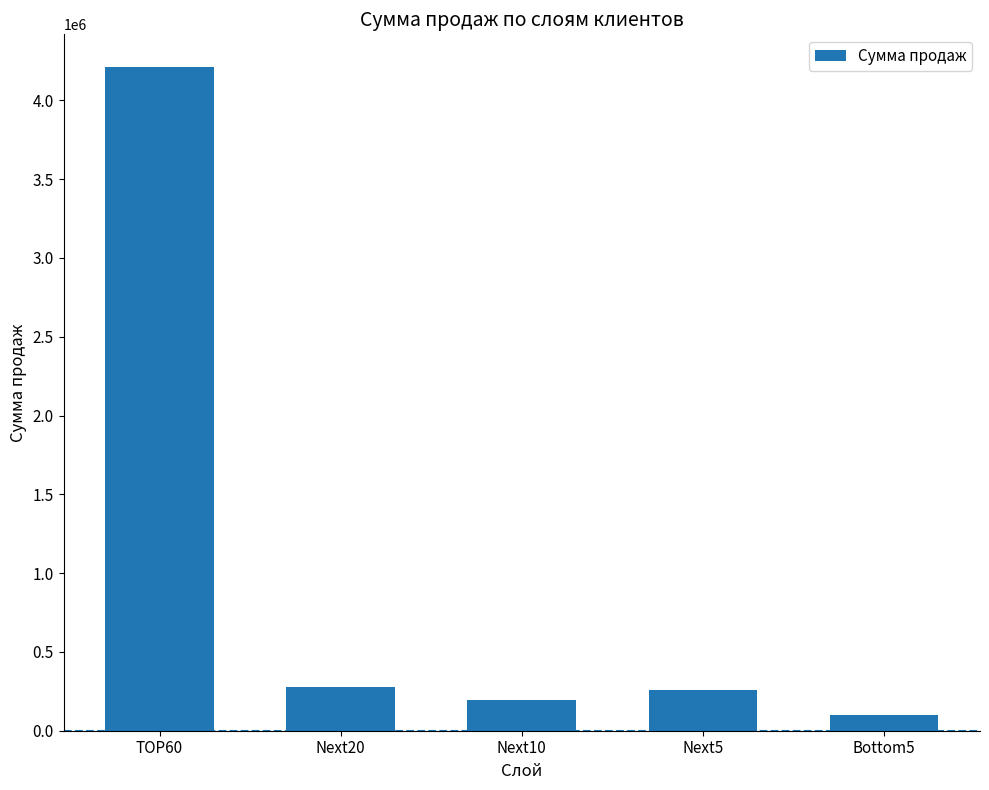

The chart shows a value of 277774.4 at Next20. True or false?

True